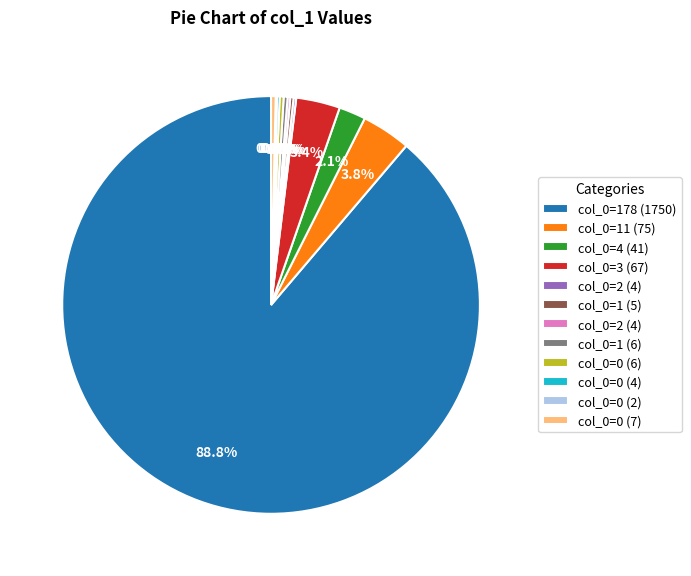

Is there a majority slice in this chart?

Yes